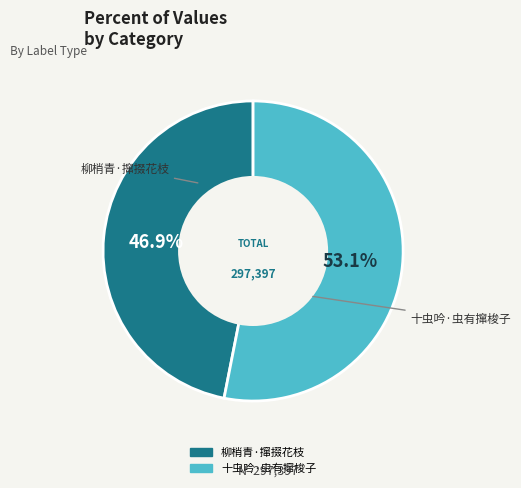

How many slices are in this pie chart?

2